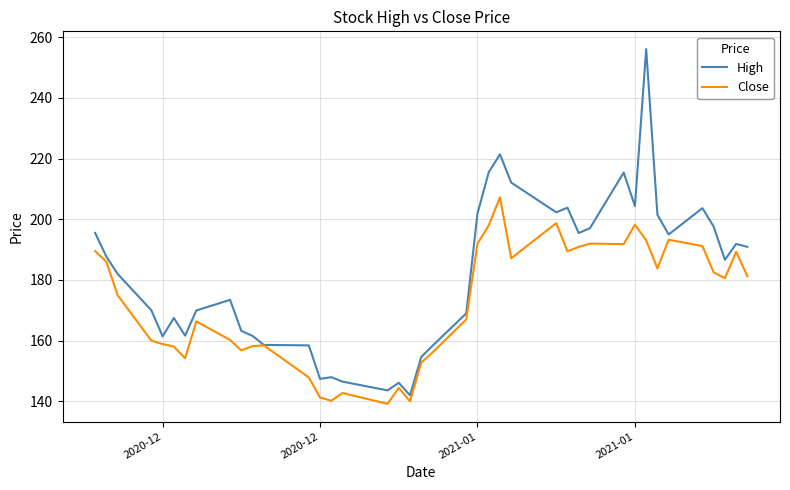

Which series has the largest total across all categories?

High